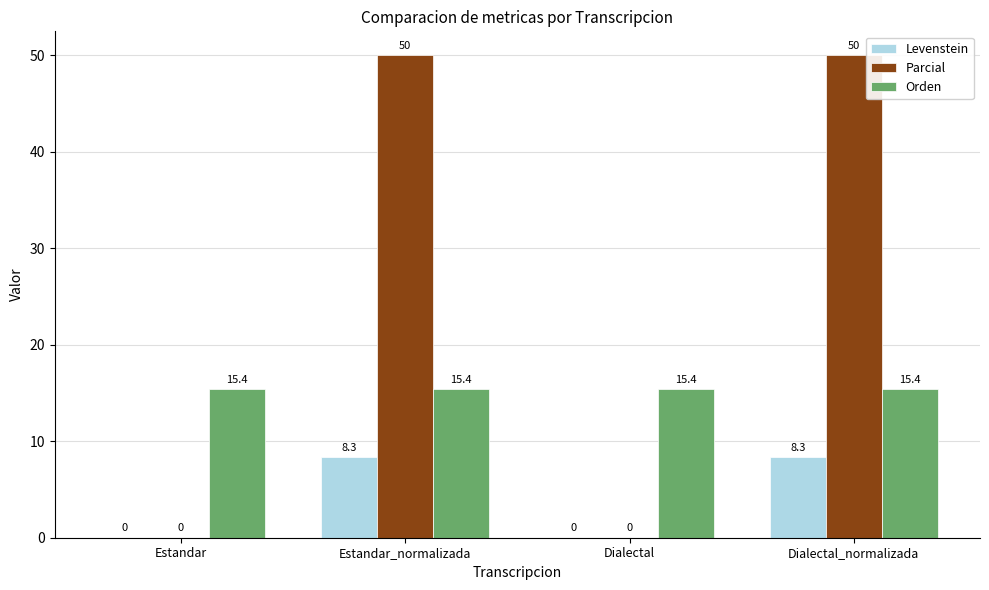

Reading left to right, extract all data points from this chart.

Levenstein: 0.0	8.3	0.0	8.3
Parcial: 0.0	50.0	0.0	50.0
Orden: 15.4	15.4	15.4	15.4